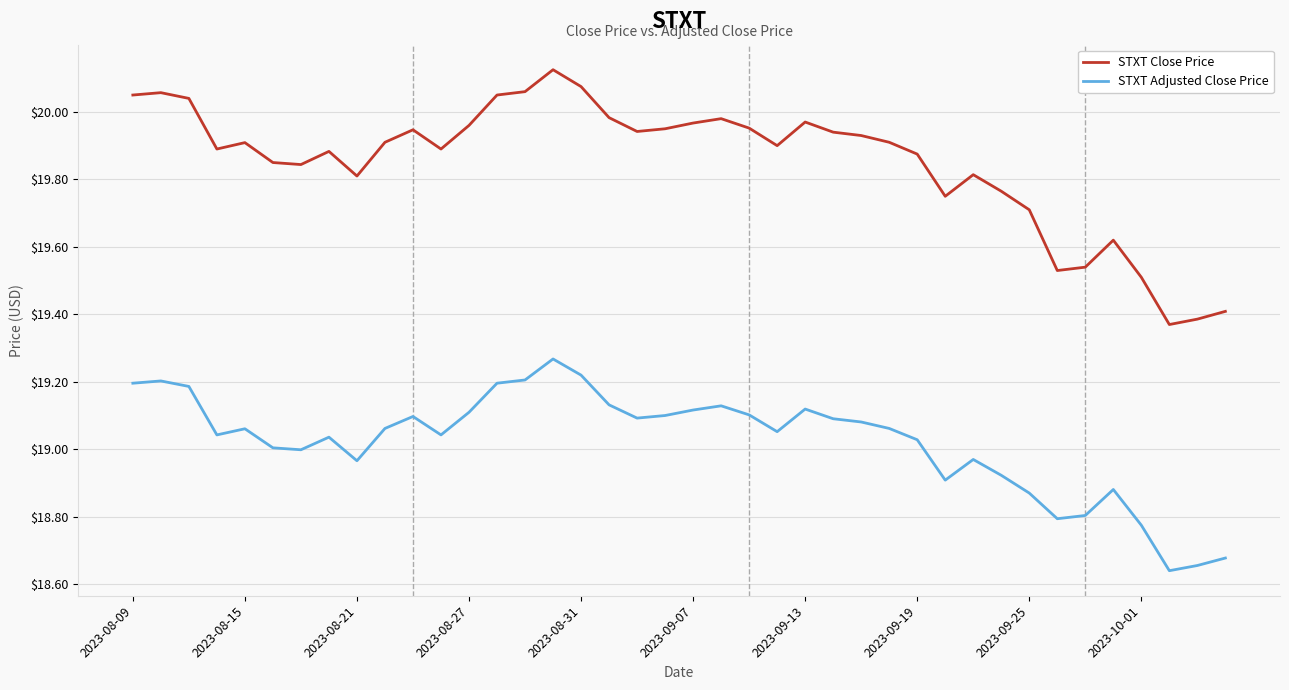

What is the difference between the maximum and minimum values in the STXT Adjusted Close Price series?

0.6